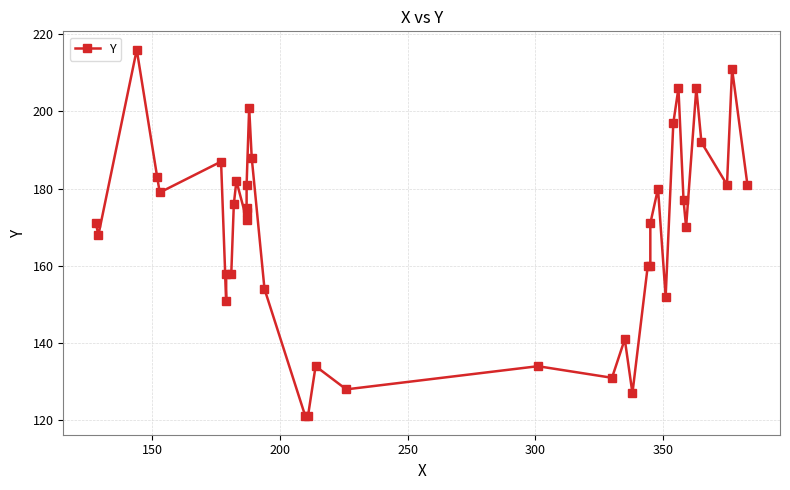

Does the chart display data point markers on the line(s)?

Yes